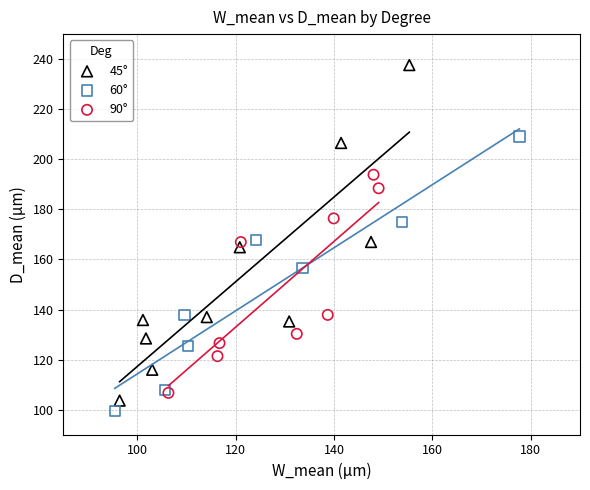

Which series reaches the maximum Y coordinate?

45°